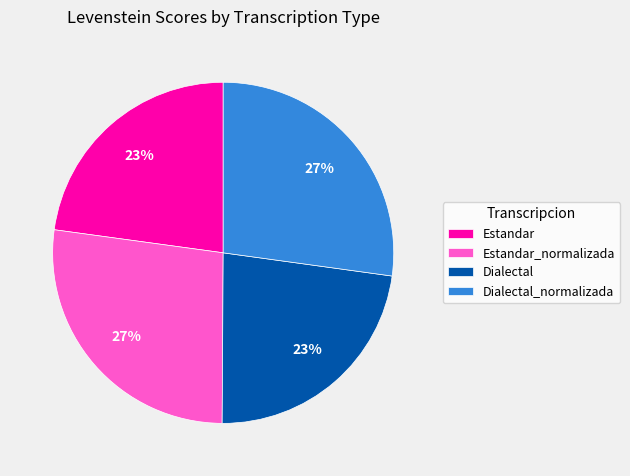

To the nearest percent, what percentage of the pie is Estandar_normalizada?

27%